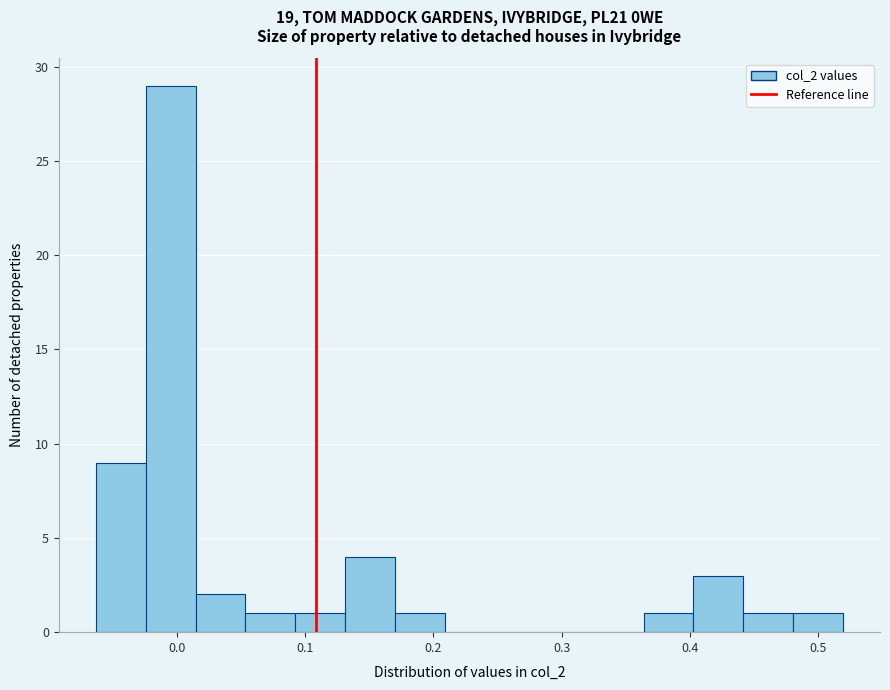

Read against the x-axis, roughly where is the centre of the tallest bar?

0.00